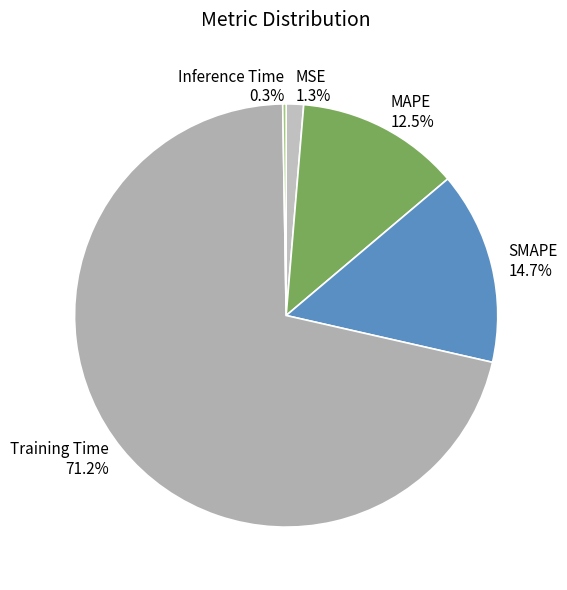

To the nearest percent, what is the combined percentage of SMAPE and MSE?

16%